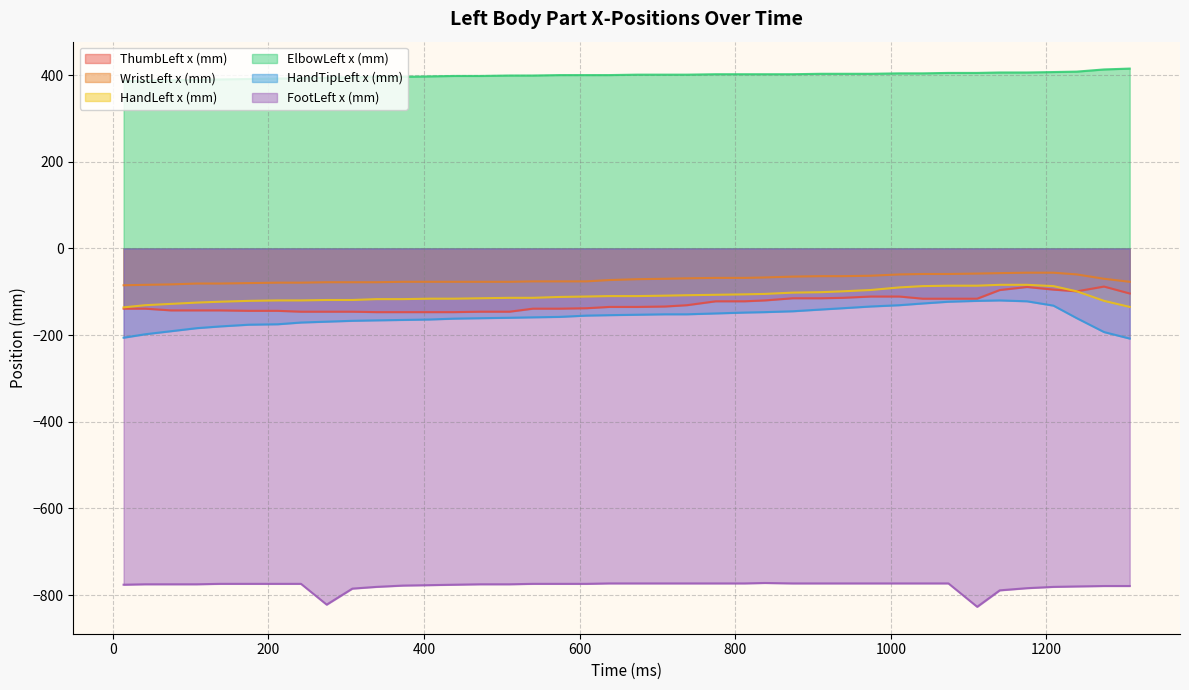

What is the value of the ThumbLeft x (mm) point at the 31st from the left?

-111